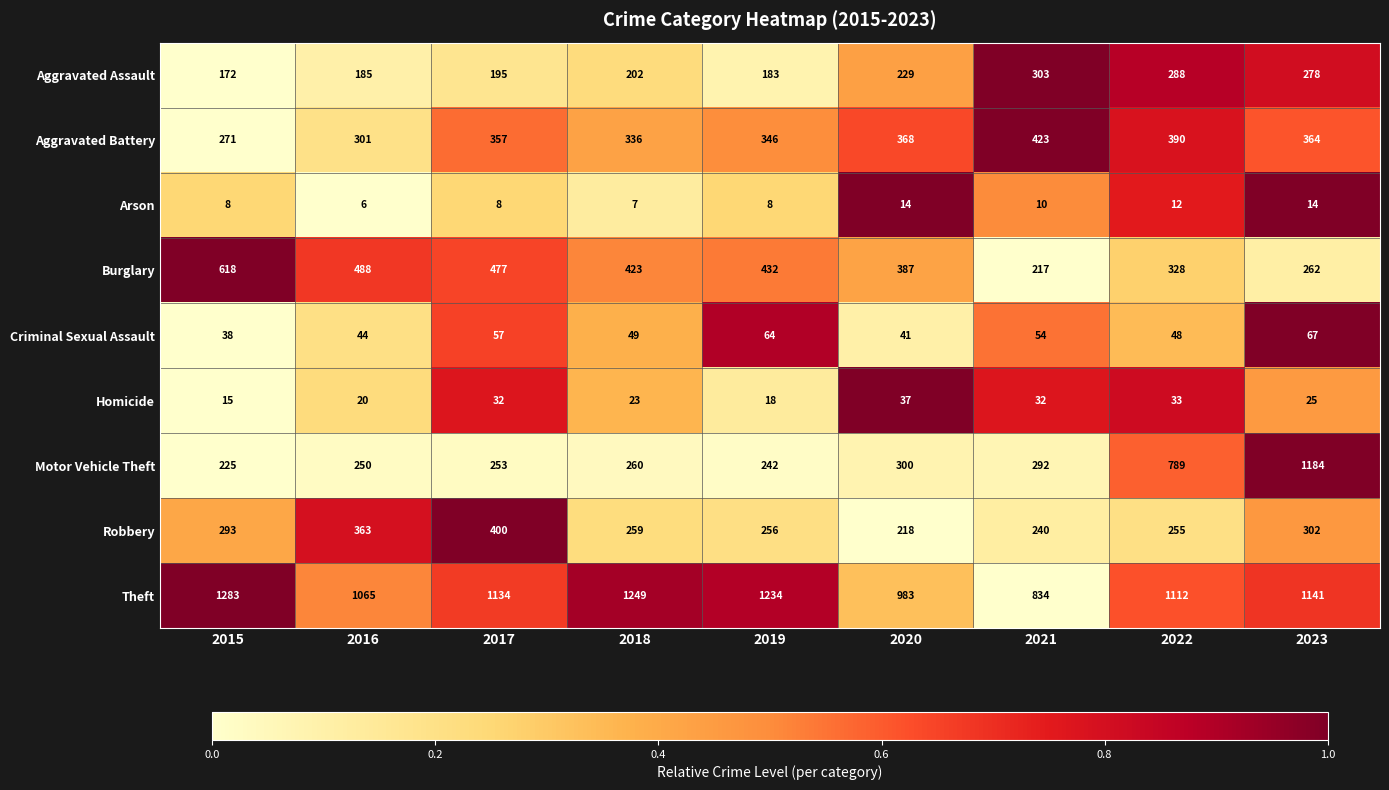

Count the number of categories in the chart.

9